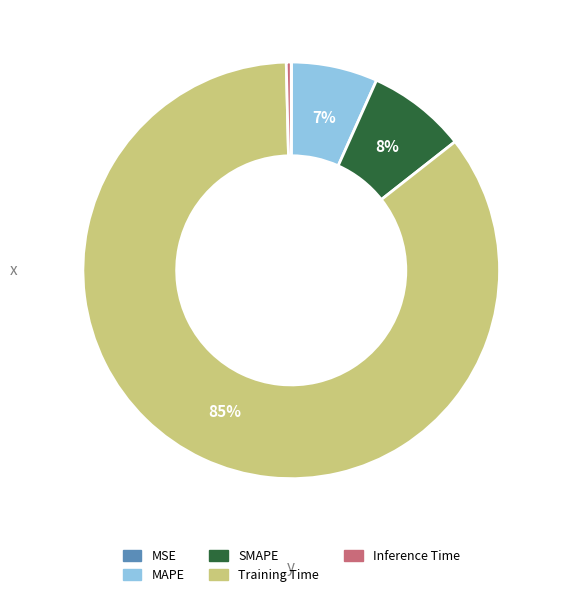

To the nearest percent, what is the difference between the largest and smallest slice percentages?

85%